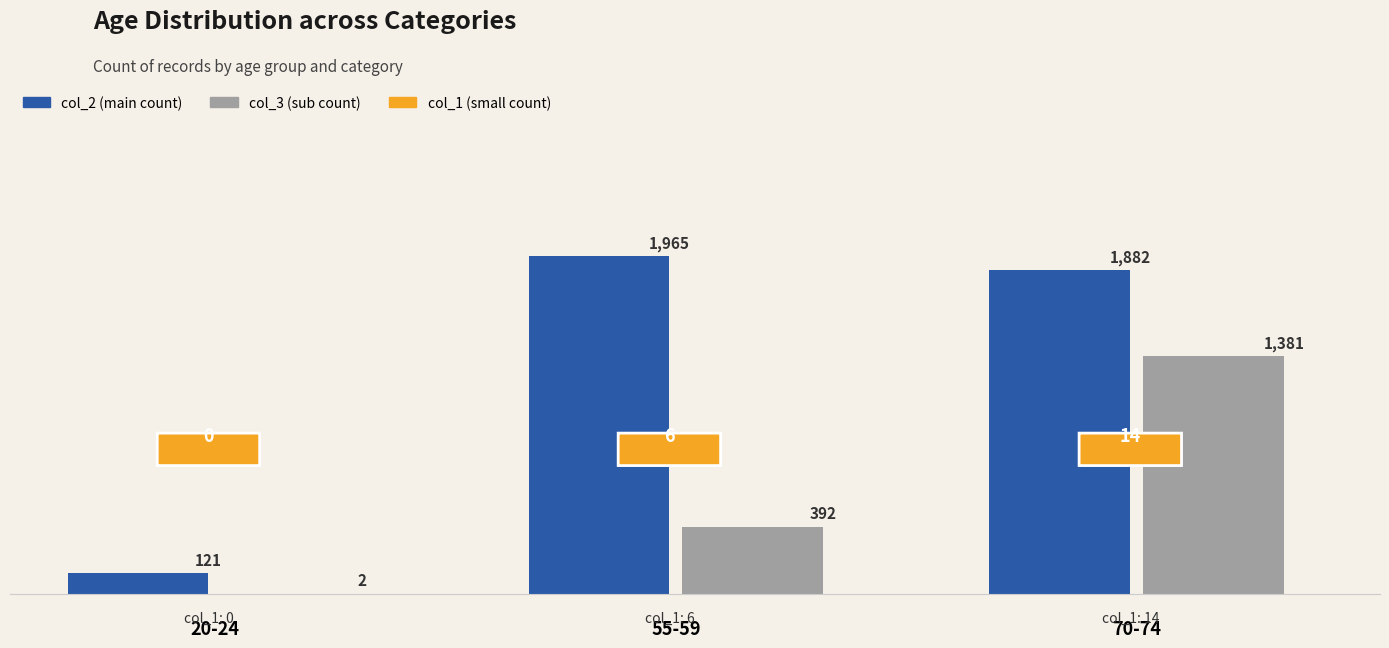

Which category has the highest value across all series?

55-59